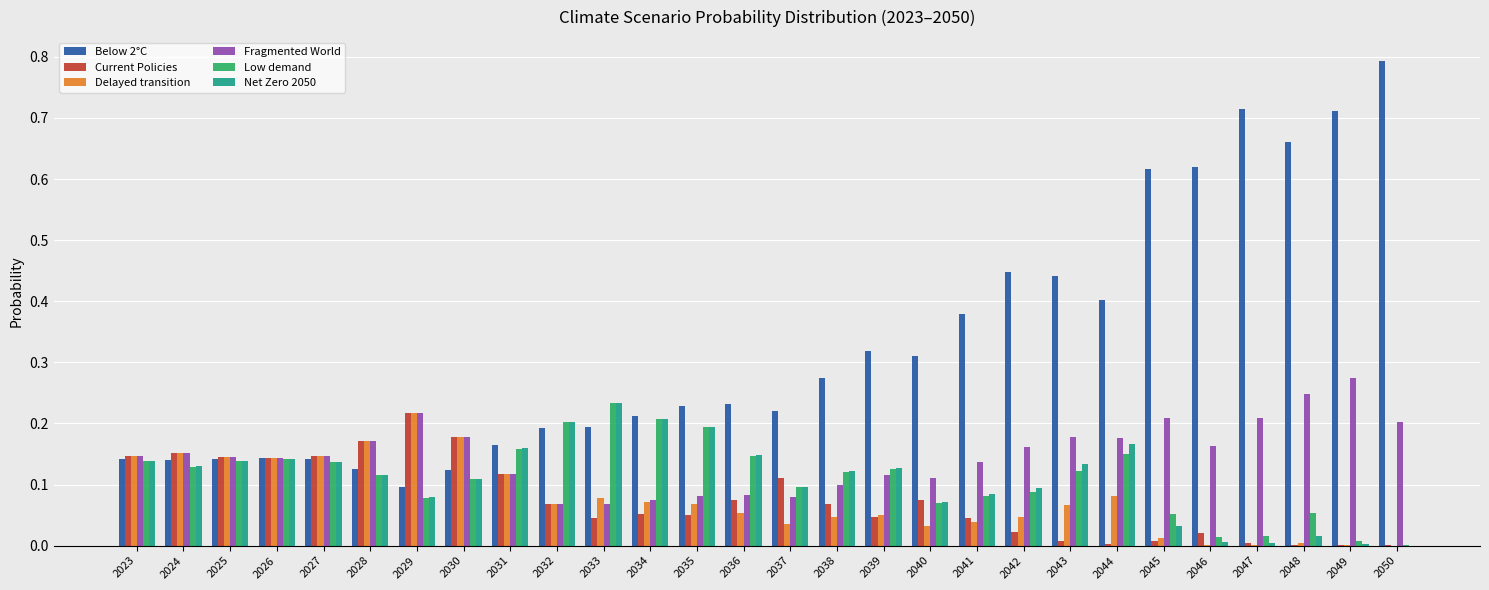

True or false: Delayed transition has a value of 0.0 at 2046.

True